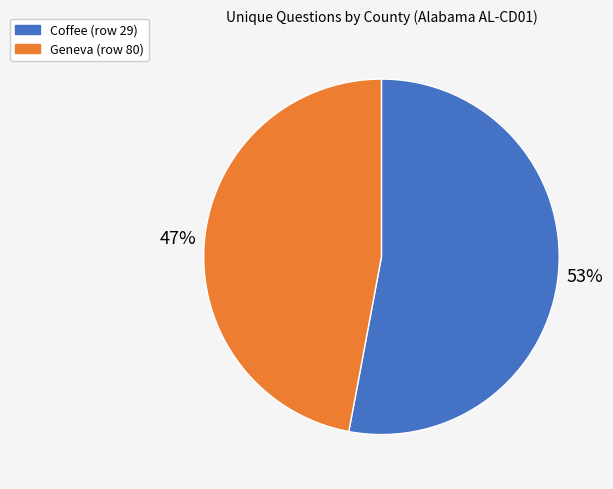

Do Coffee (row 29) and Geneva (row 80) together represent more than half of the pie?

Yes